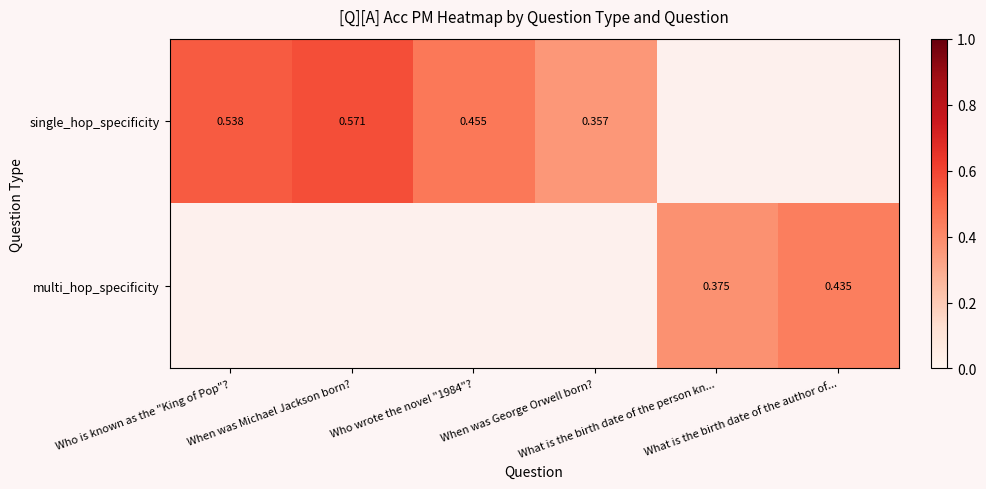

How many values in single_hop_specificity are above zero?

4